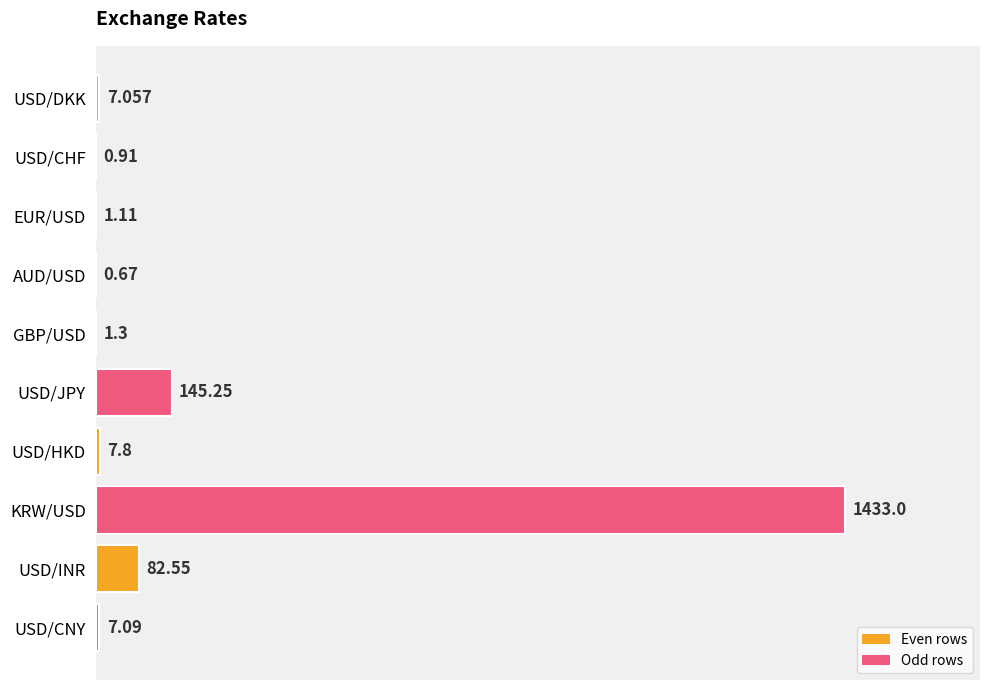

Between KRW/USD and USD/HKD, which is larger?

KRW/USD